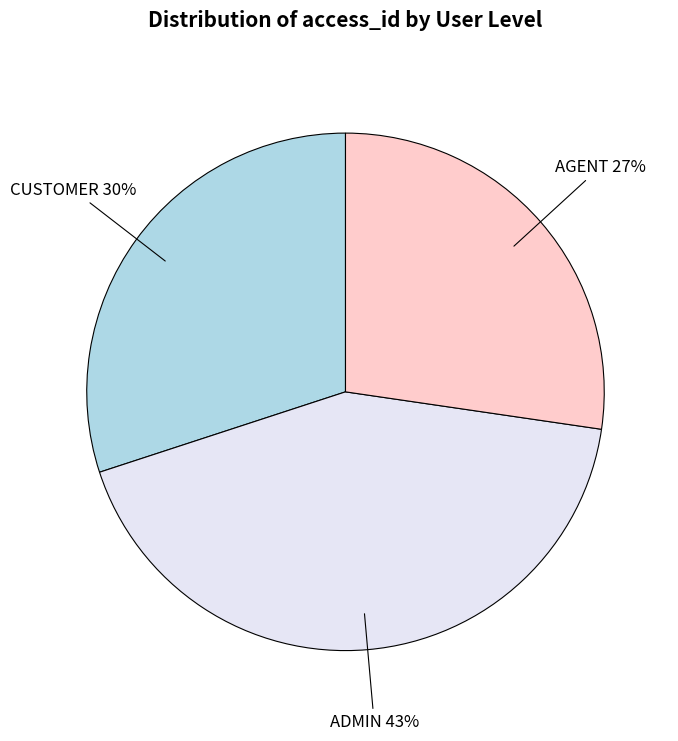

Count the number of slices in the pie.

3